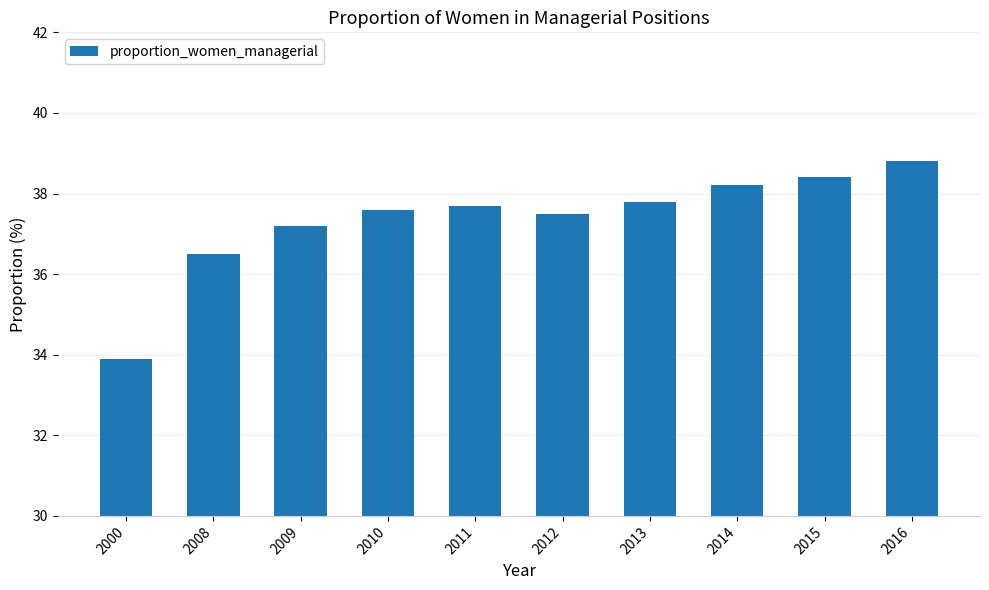

Which label corresponds to the largest value in the chart?

2016